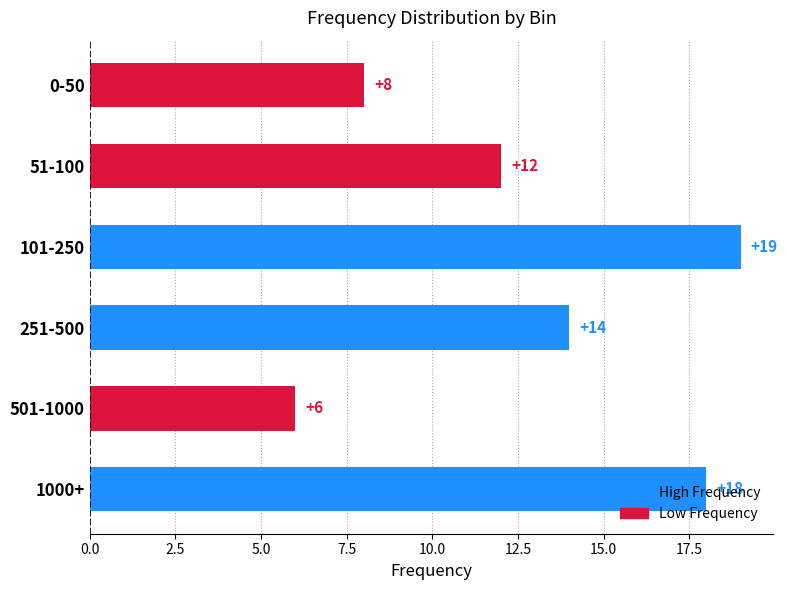

What position from the bottom is 1000+?

1